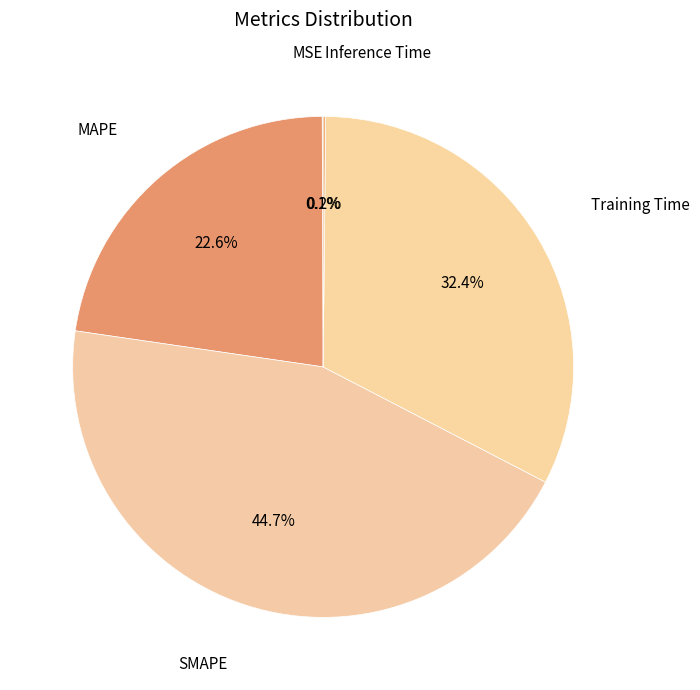

What is the smallest slice in the pie chart?

MSE